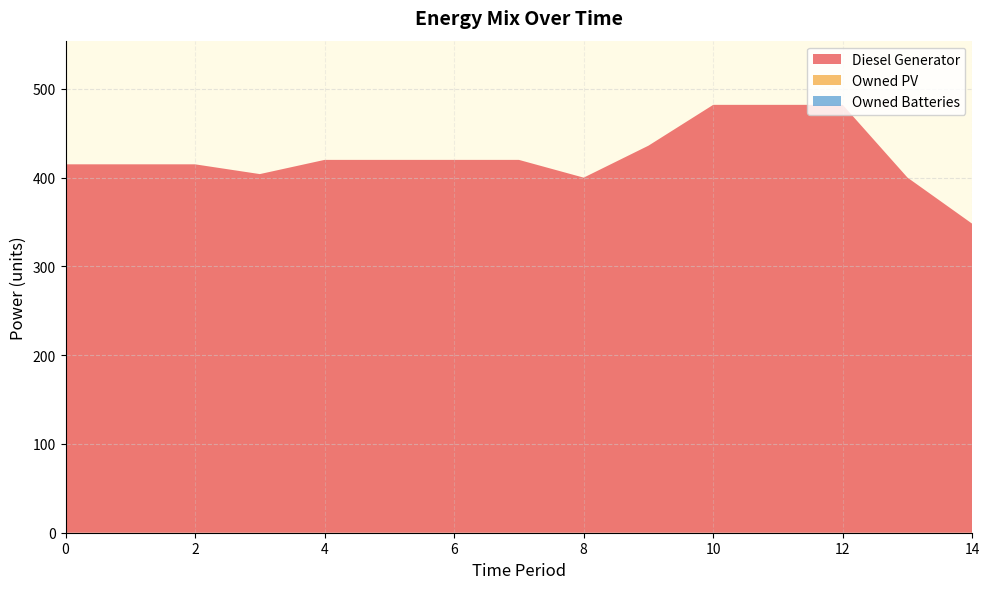

Reading left to right, list all the values displayed in this chart.

Diesel Generator: 415	415	415	404	420	420	420	420	400	436	482	482	482	400	348
Owned PV: 0	0	0	0	0	0	0	0	0	0	0	0	0	0	0
Owned Batteries: 0	0	0	0	0	0	0	0	0	0	0	0	0	0	0